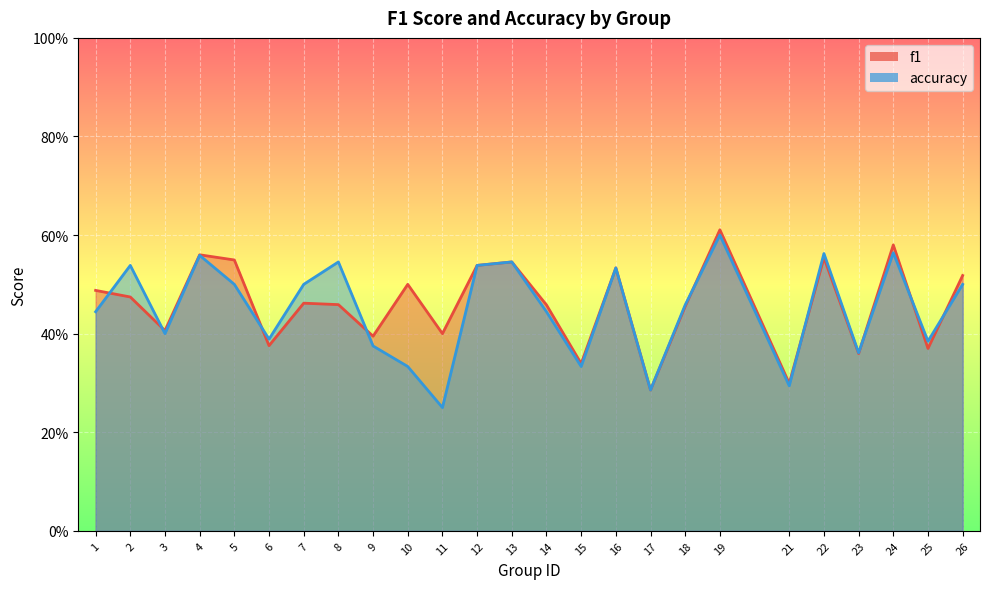

Which series ends up on top after the final intersection of f1 and accuracy?

f1